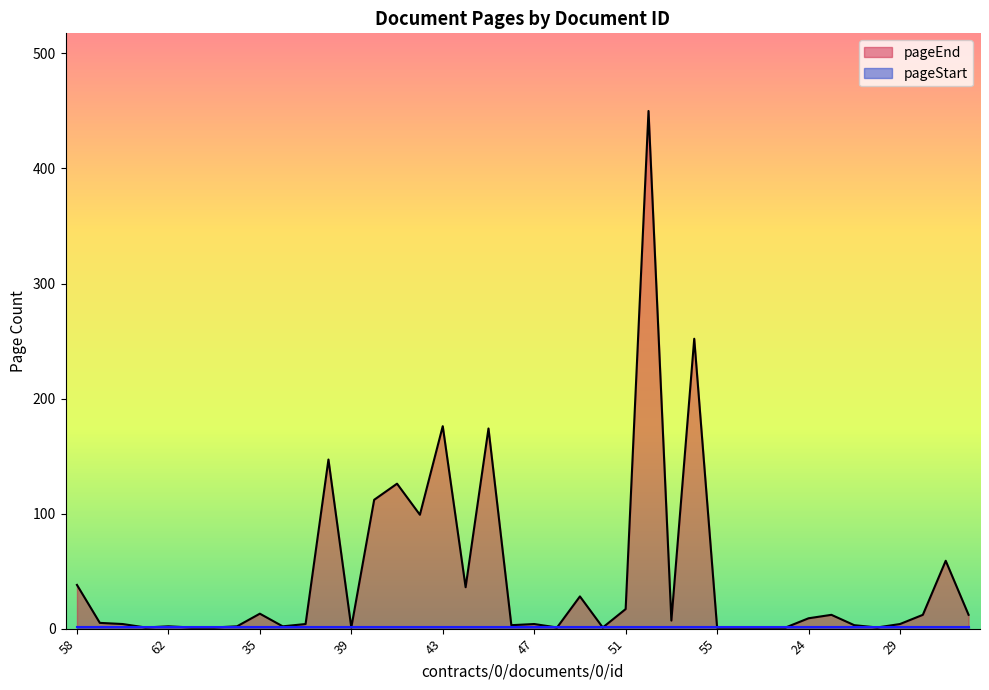

What is the label of the 31st point from the left?

57